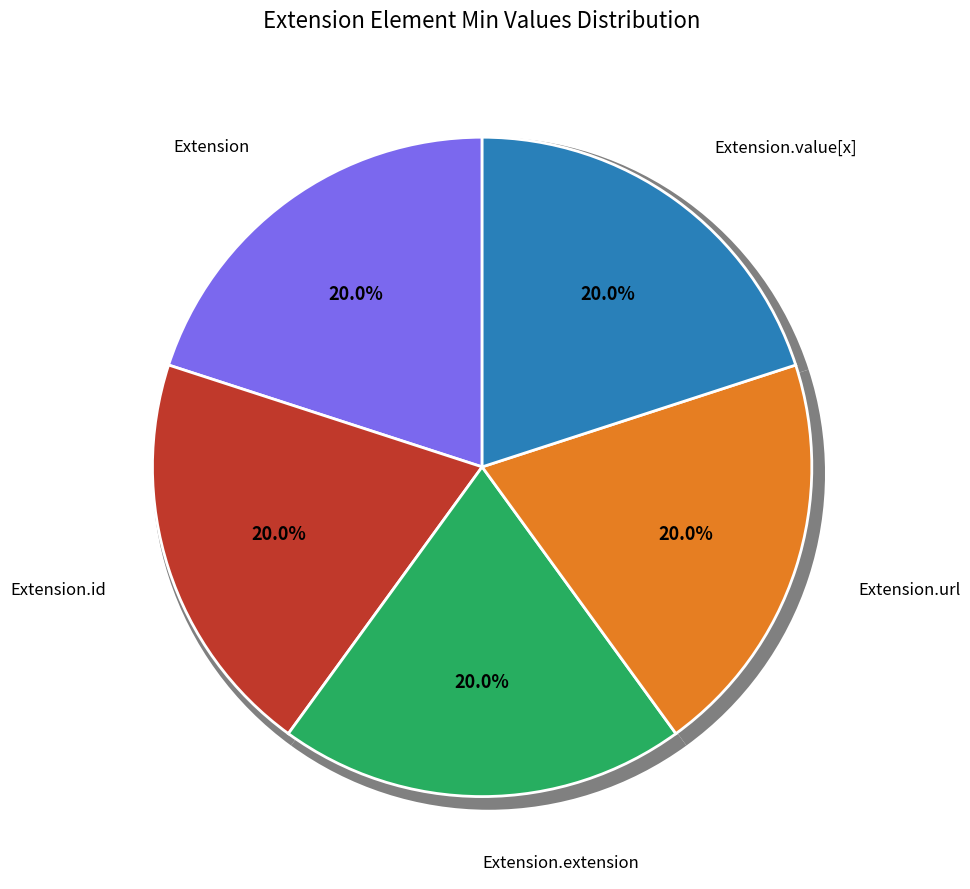

Which slice is the smallest?

Extension